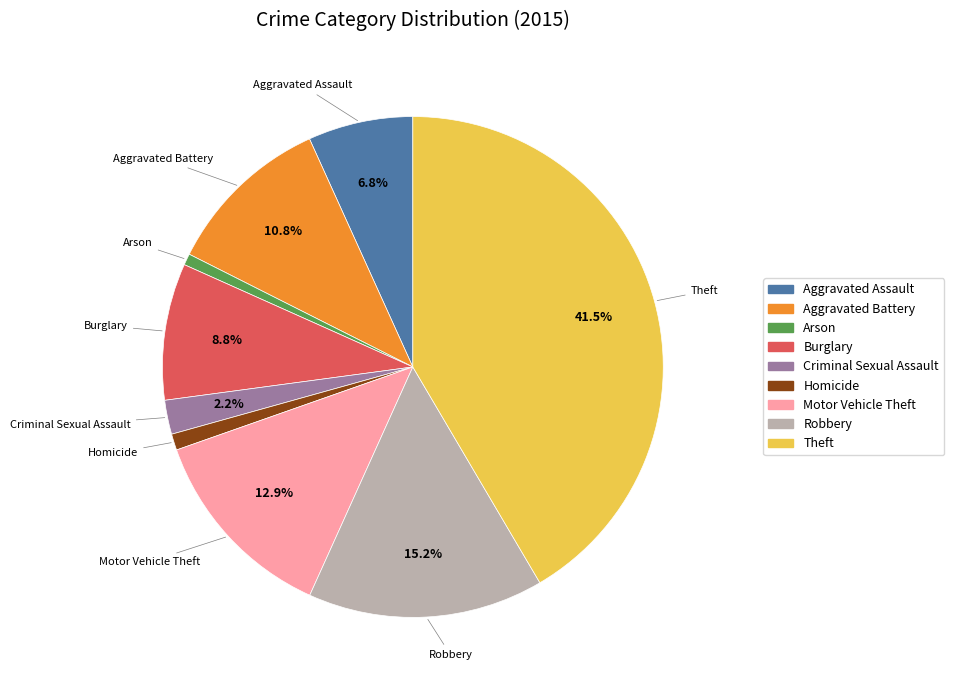

What portion of the pie excludes Criminal Sexual Assault?

97.8%